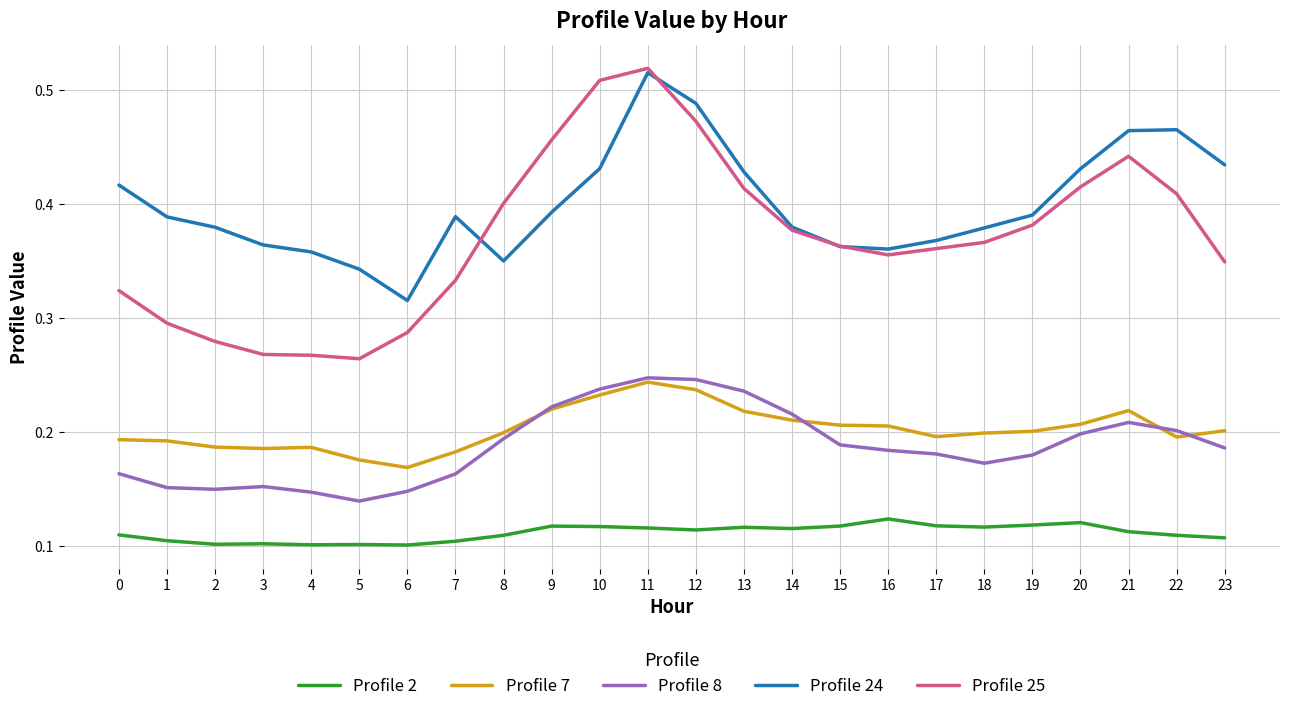

Which category has the lowest value in the Profile 24 series?

6